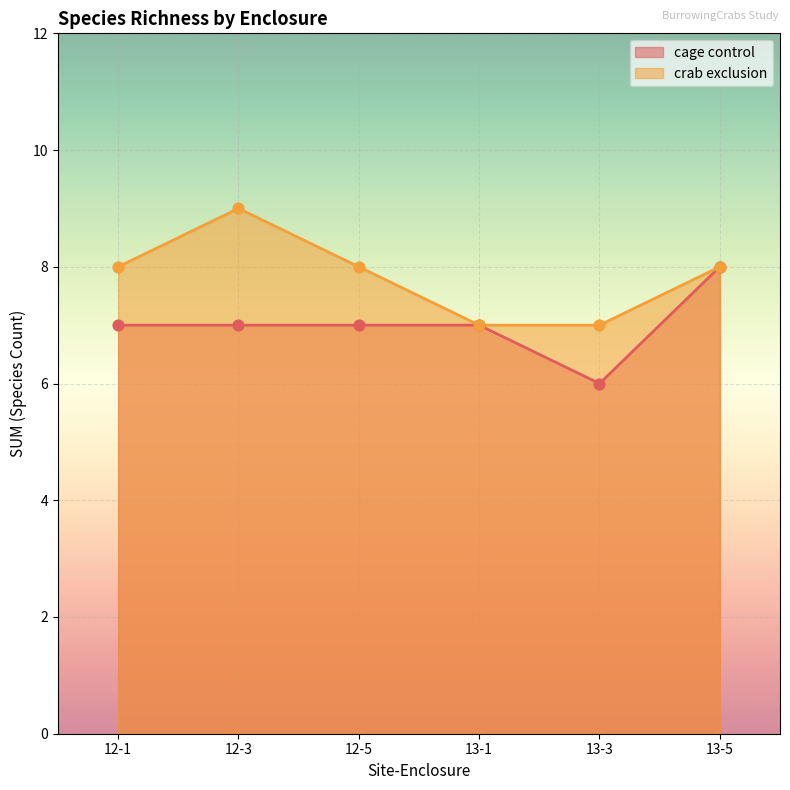

Which series has the largest Y range (max minus min)?

cage control